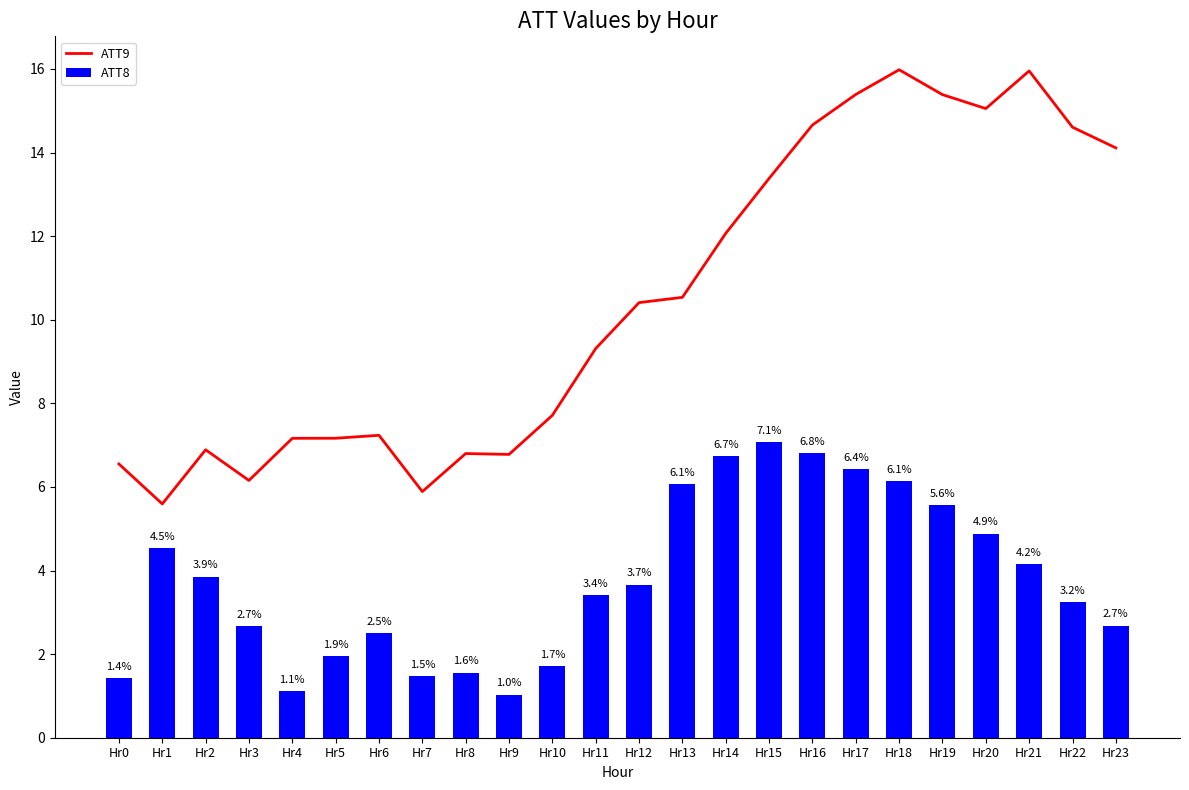

At which category is the sum across all series the highest?

Hr18